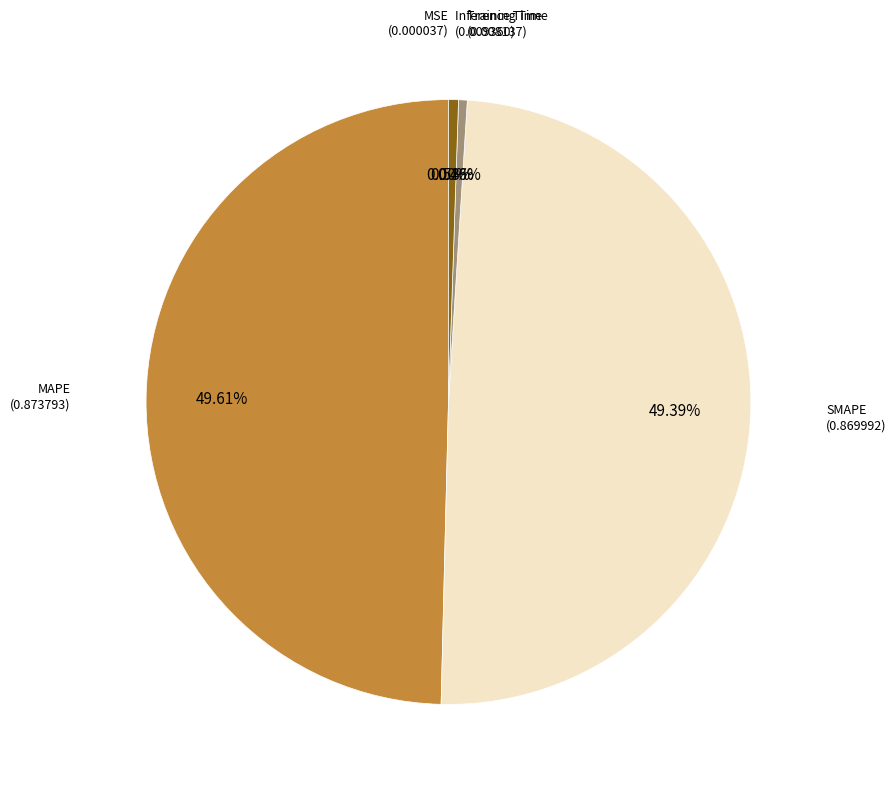

Does any single category account for the majority?

No